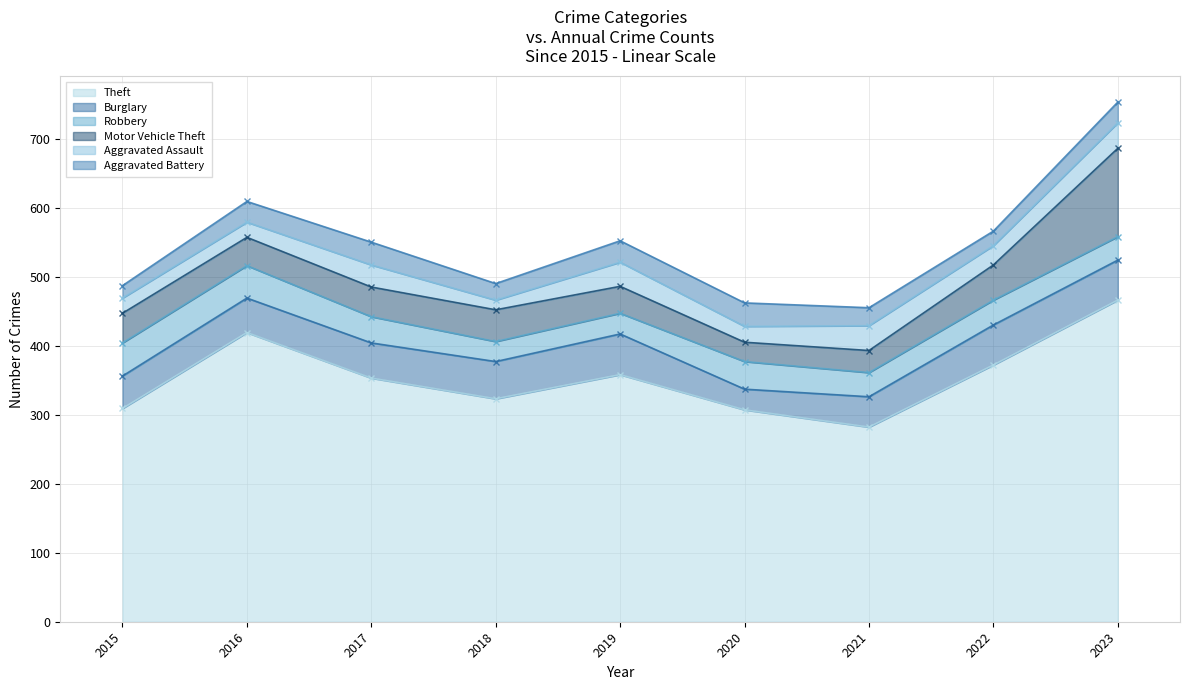

What is the total value across all series at 2020?

462